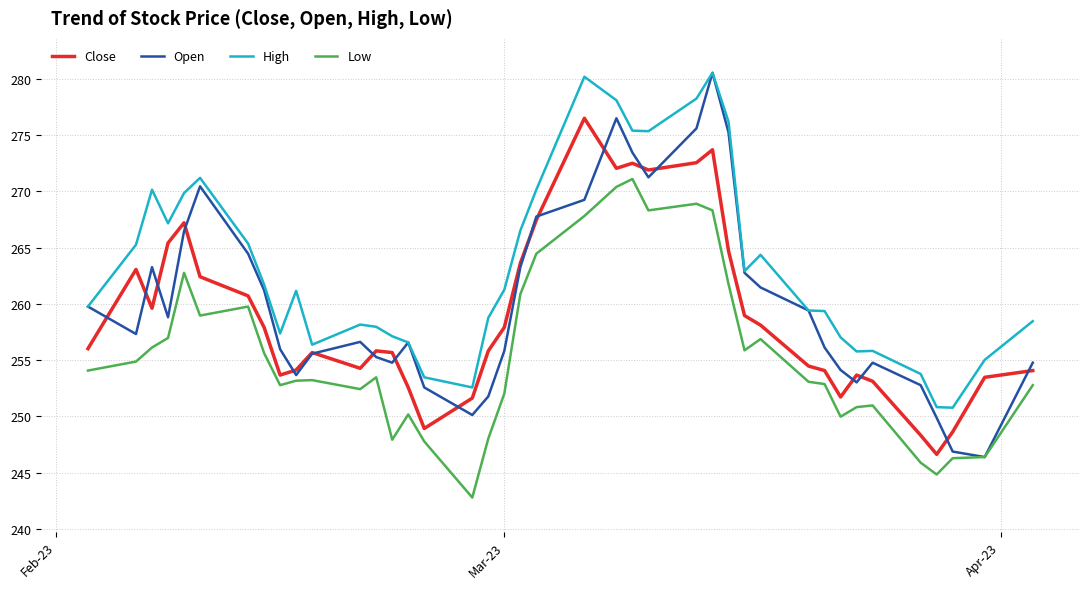

Which series has the widest spread of values?

Open